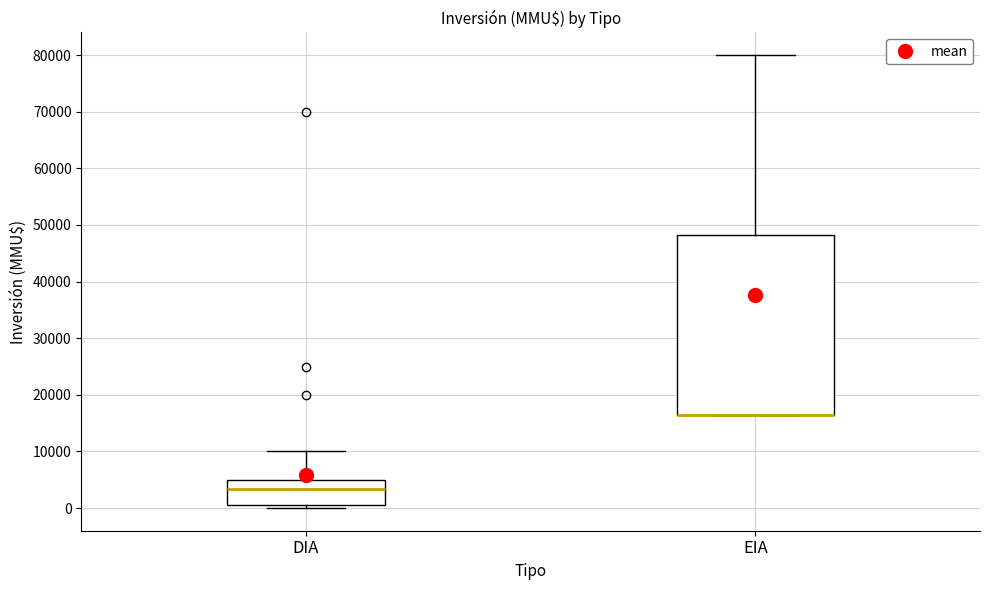

Reading left to right, transcribe this box plot: for each box, give where its median line is, the range the box spans, and where its two whiskers end, as read against the y-axis. The values are not printed on the chart, so give them approximately, as read against the axis.

DIA: median 3000, box 1000 to 5000, whiskers 0 to 10000
EIA: median 17000 (drawn on the box's lower edge), box 17000 to 48000, whiskers 17000 to 80000